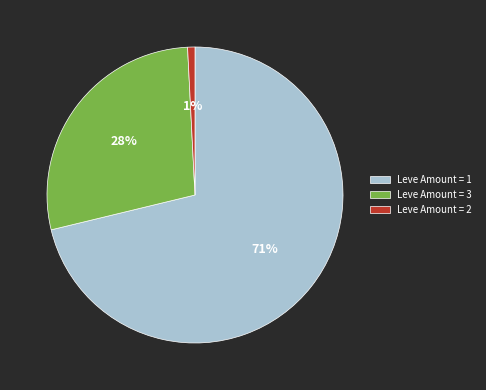

Which category has the biggest portion of the pie?

Leve Amount = 1